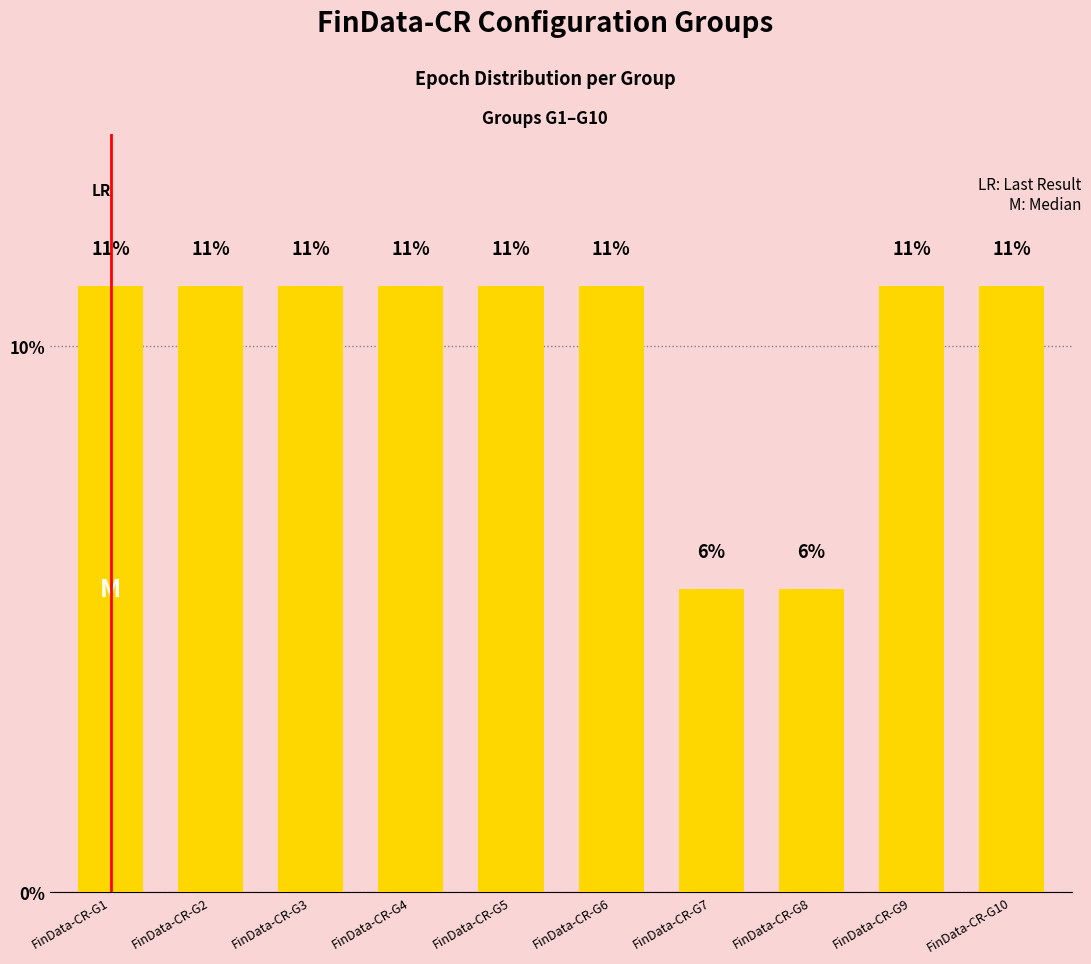

Reading left to right, what are all the values shown in this chart?

FinData-CR-G1=11.1	FinData-CR-G2=11.1	FinData-CR-G3=11.1	FinData-CR-G4=11.1	FinData-CR-G5=11.1	FinData-CR-G6=11.1	FinData-CR-G7=5.6	FinData-CR-G8=5.6	FinData-CR-G9=11.1	FinData-CR-G10=11.1